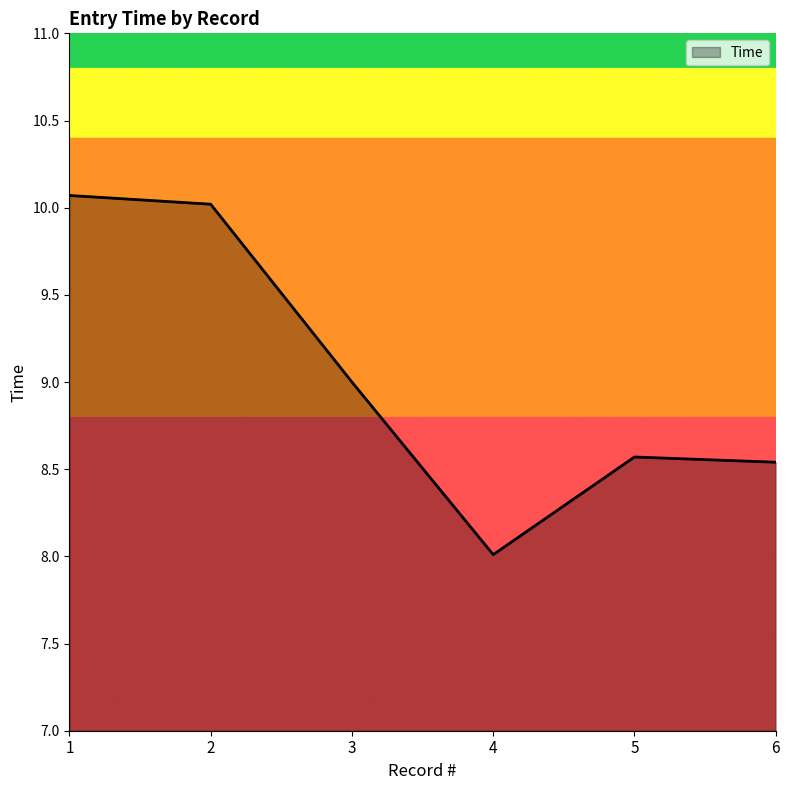

Reading left to right, list all the values displayed in this chart.

10.1	10.0	9.0	8.0	8.6	8.5